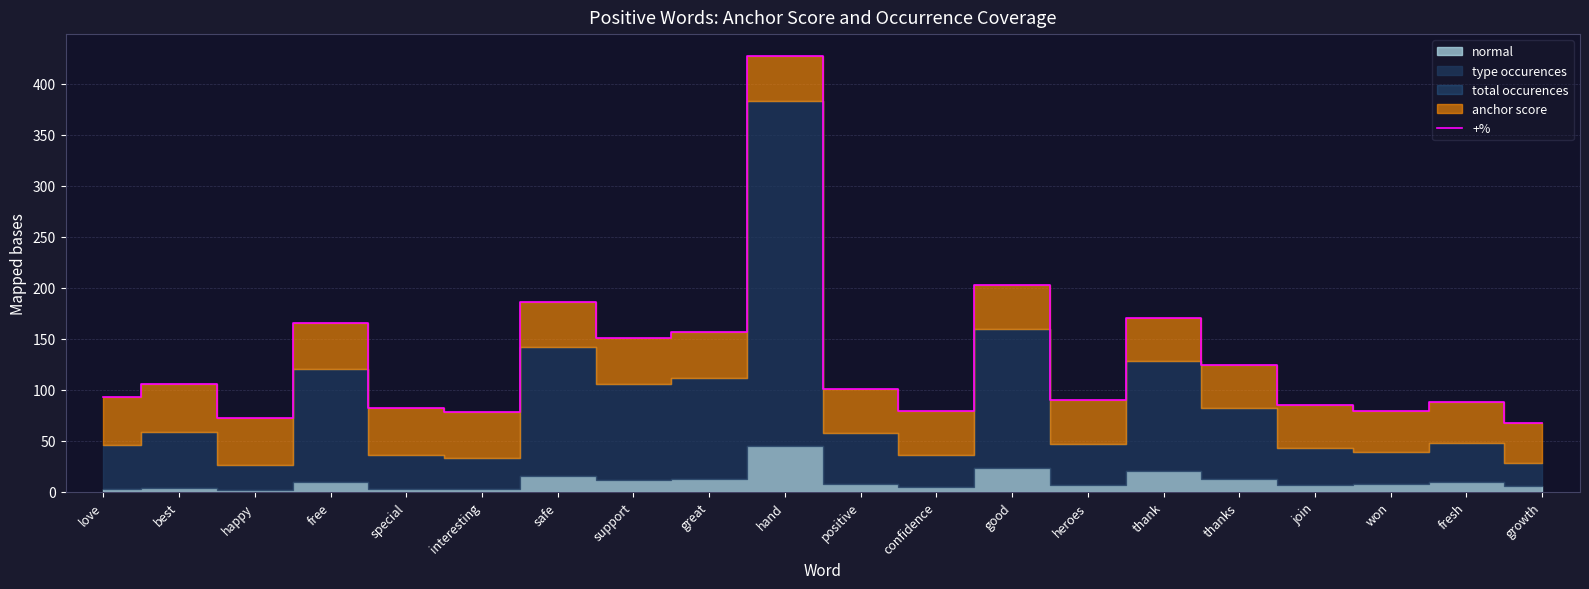

At which category does the chart reach its minimum across all series?

growth